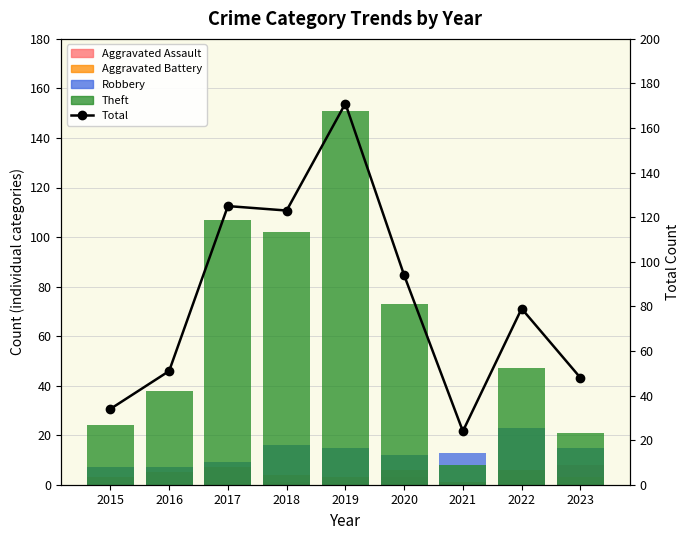

Between 2016 and 2015, which is larger?

2016